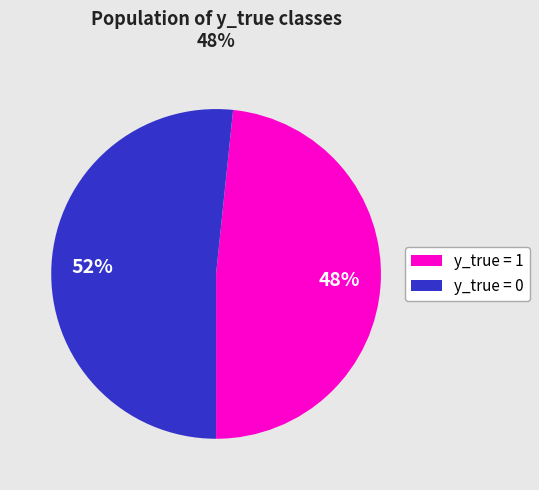

Combined, do y_true = 0 and y_true = 1 account for over 50%?

Yes